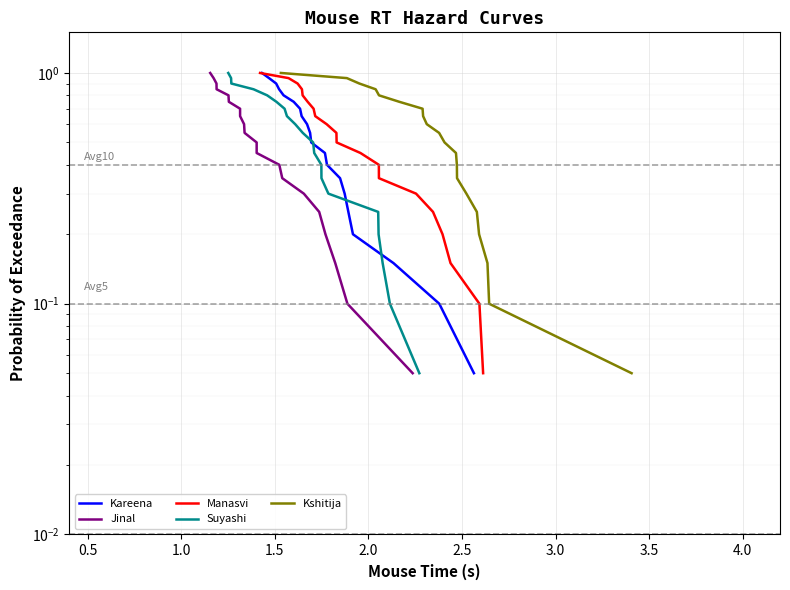

Is this an area chart (filled region under the line)?

No